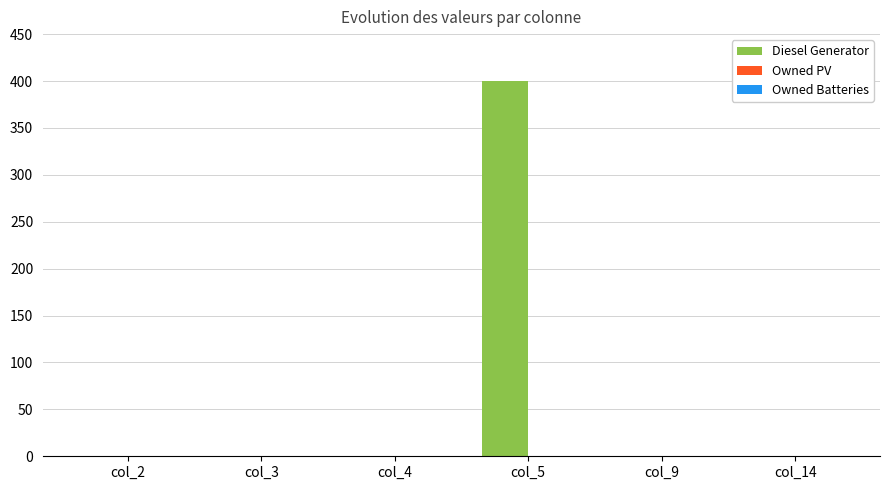

What is the sum of all values?

400